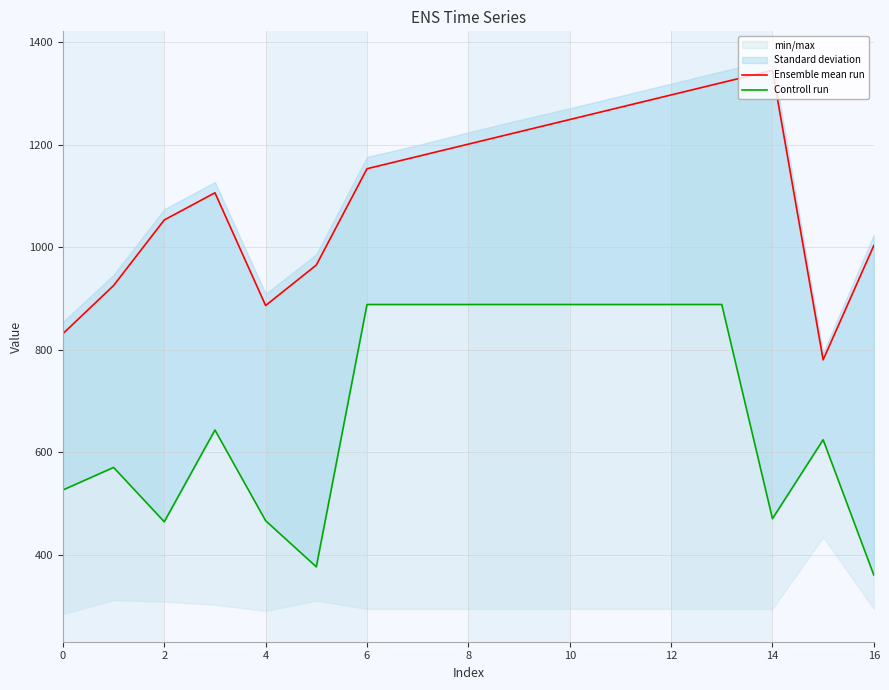

What is the label of the 5th point from the right?

12